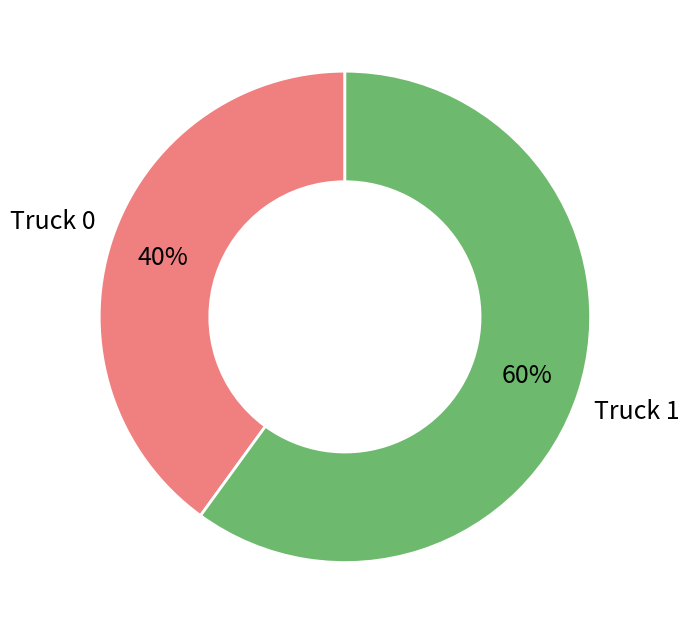

True or false: Truck 0 accounts for 31% of the total.

False